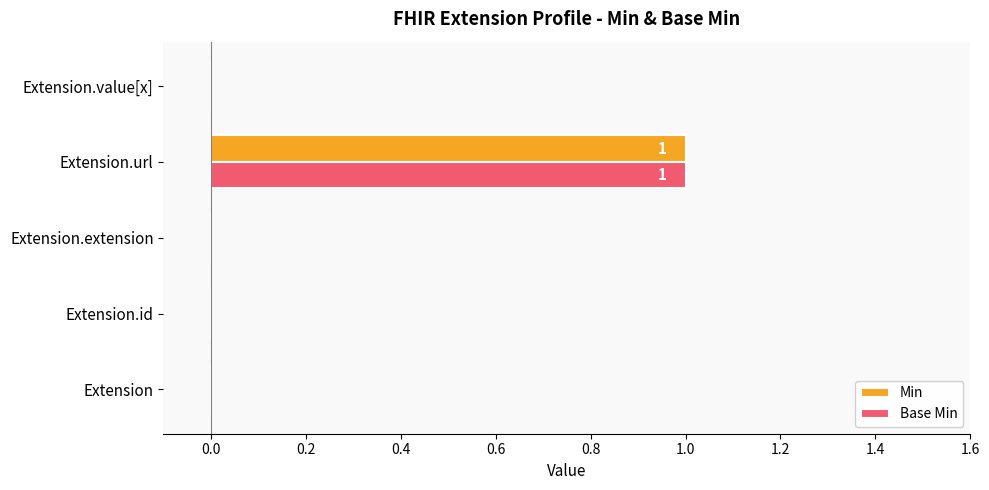

At which label does Min reach its peak?

Extension.url